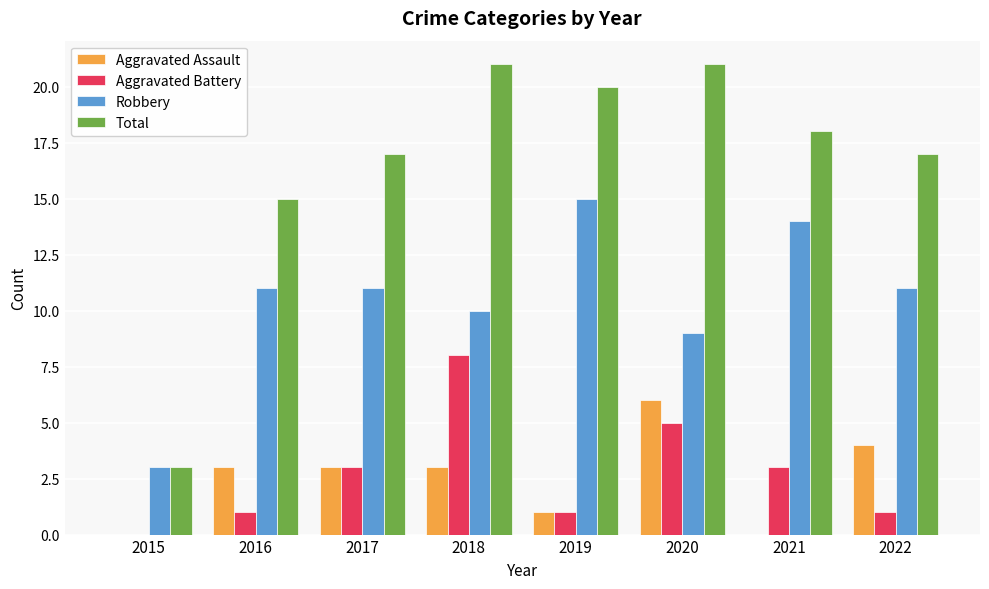

Where is Total nearest to the value 12?

2016